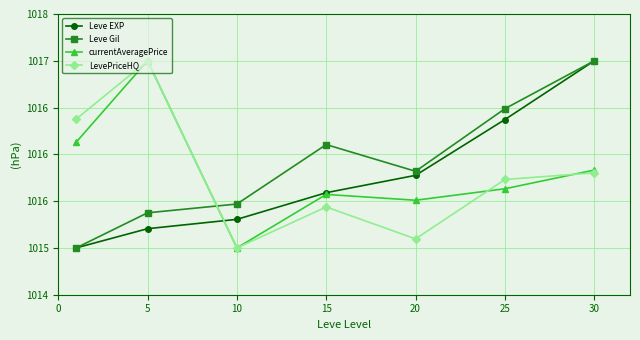

Which category has the highest value in the Leve EXP series?

30